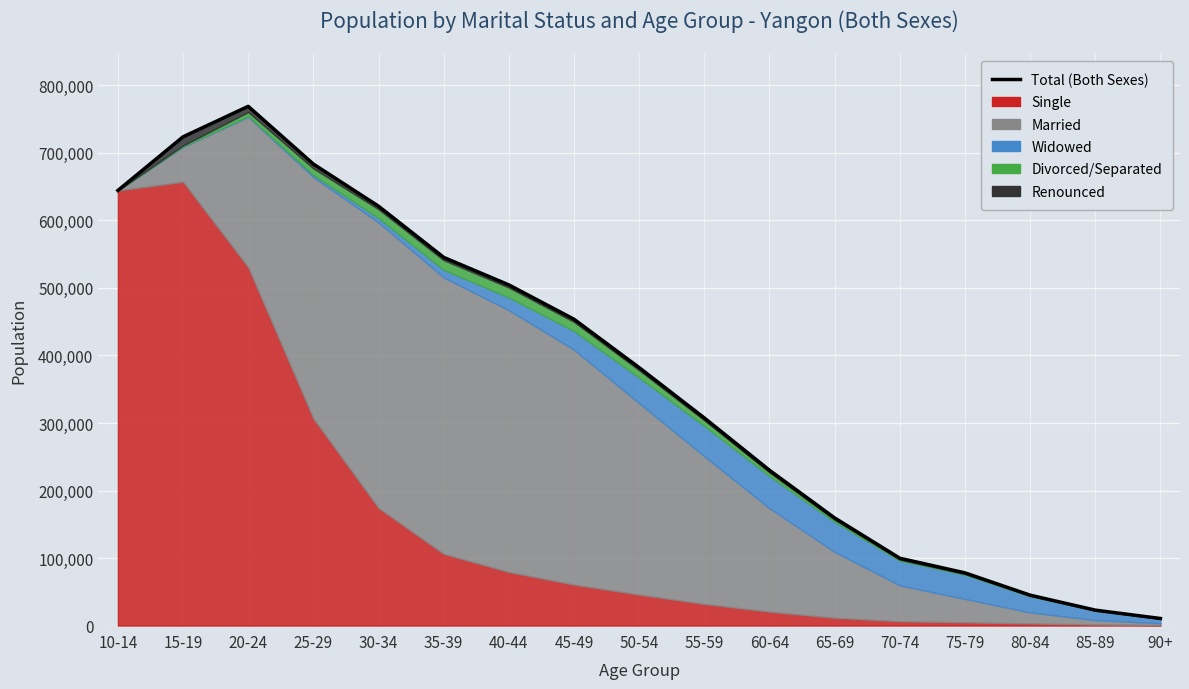

What position from the left is 90+?

17